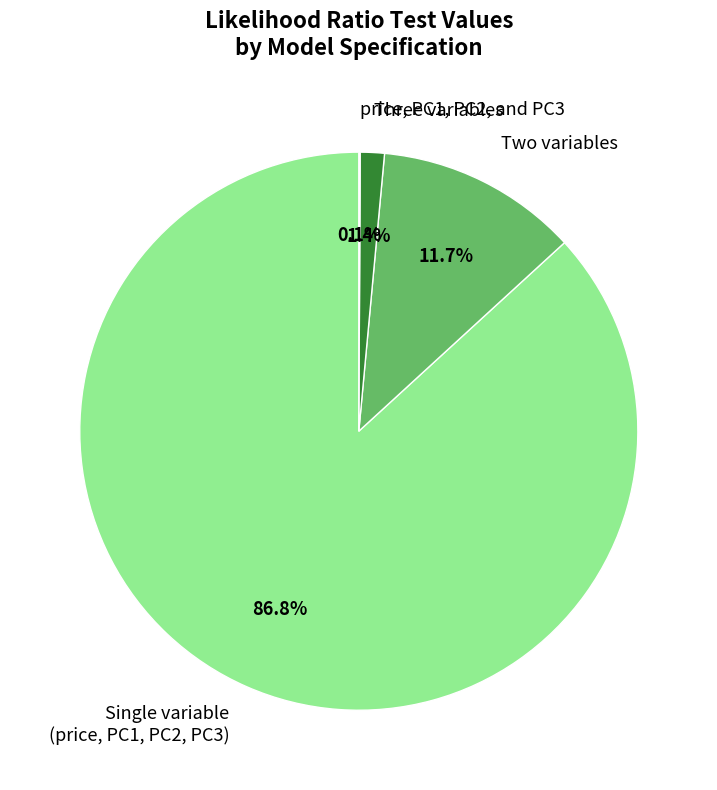

Which slice is the largest?

Single variable (price, PC1, PC2, PC3)